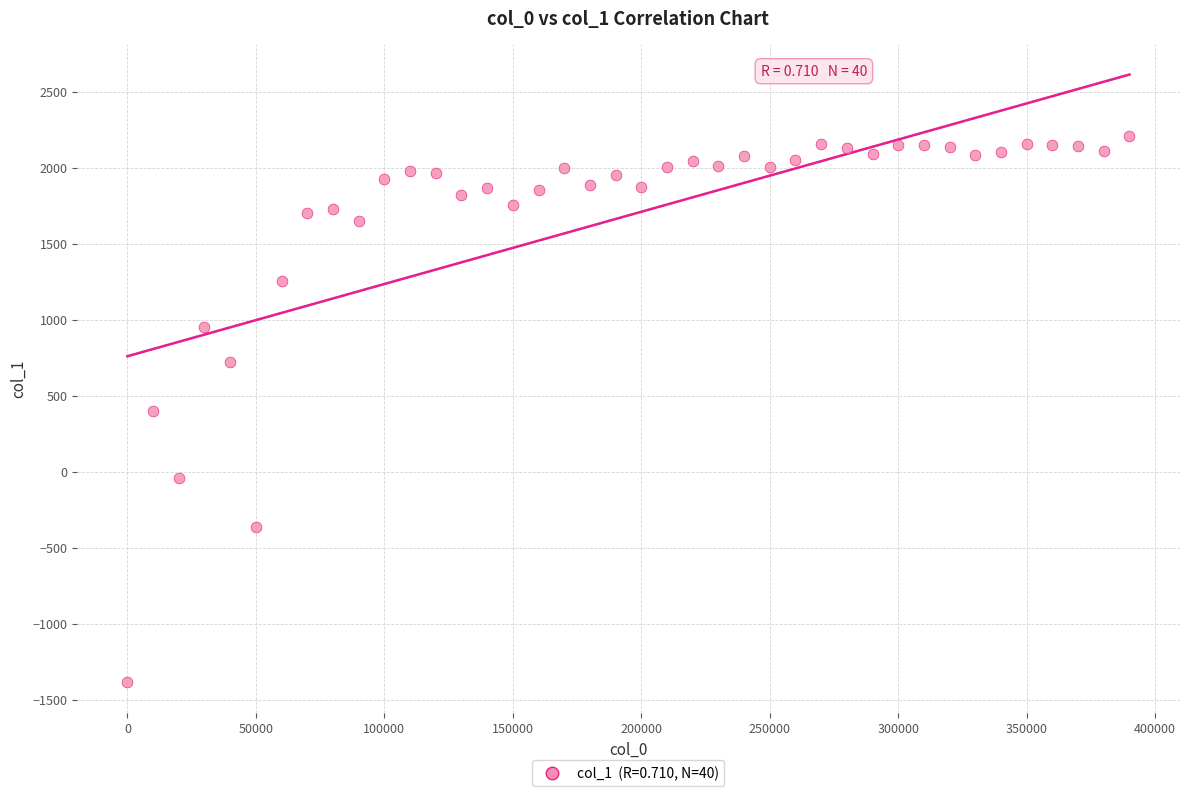

What is the range of X values (max minus min)?

390000.0